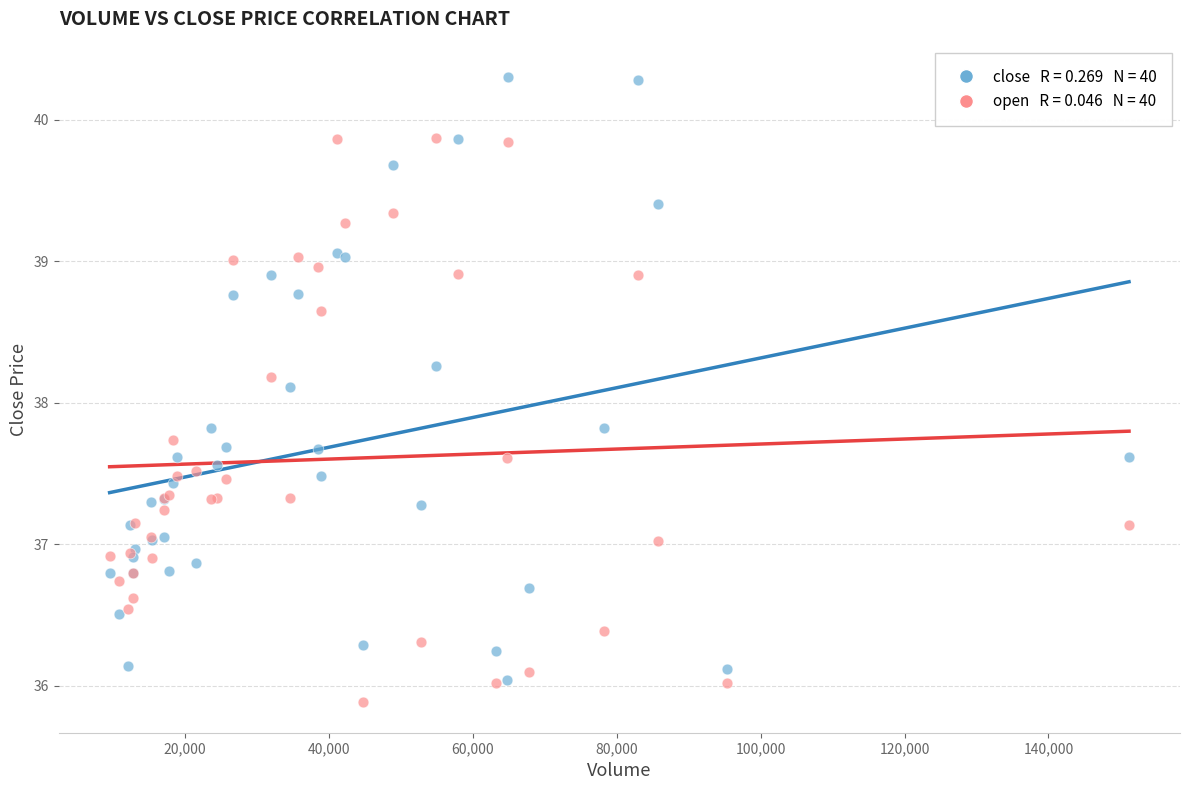

Across all series, what Y value is closest to 38?

38.1